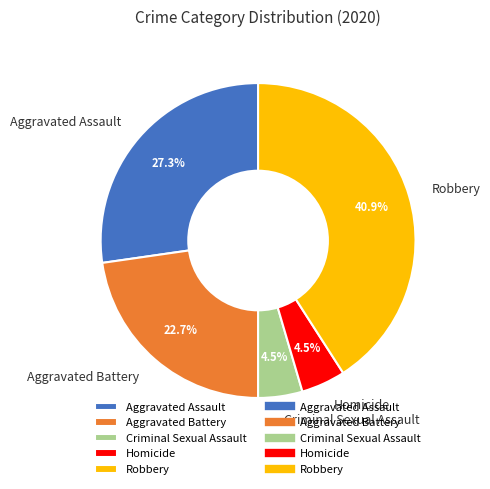

Does Aggravated Assault account for over 50% of the chart?

No